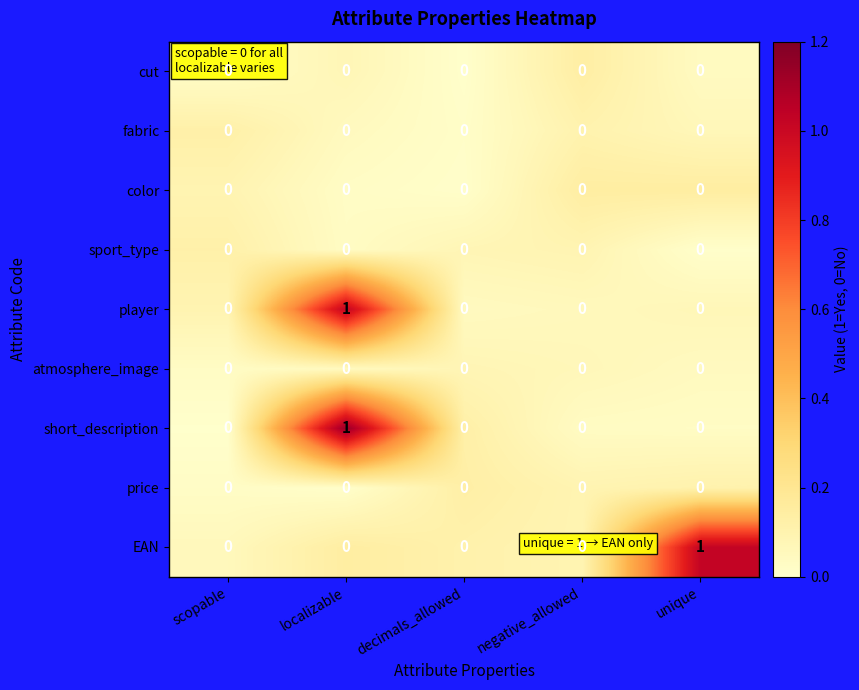

The value of atmosphere_image at unique is 0. True or false?

True